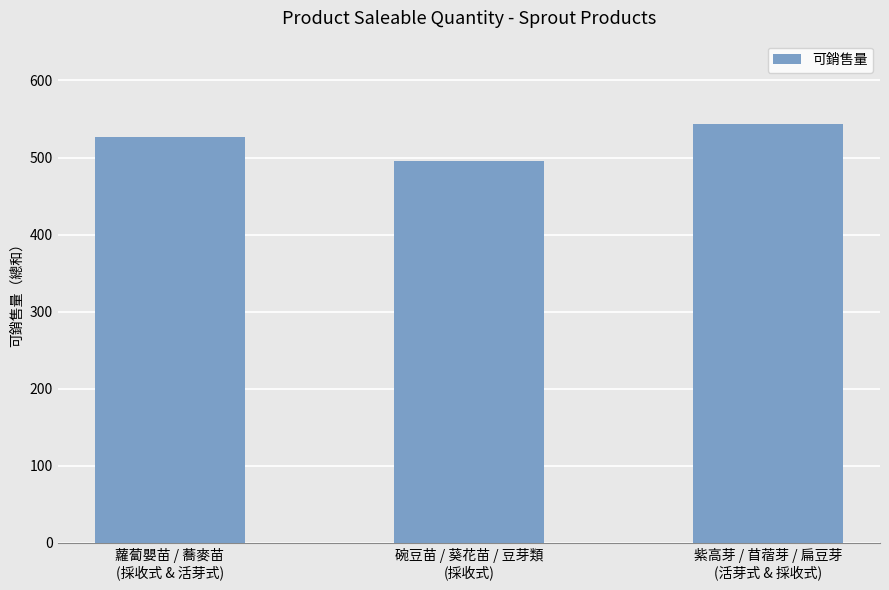

What is the smallest value displayed?

495